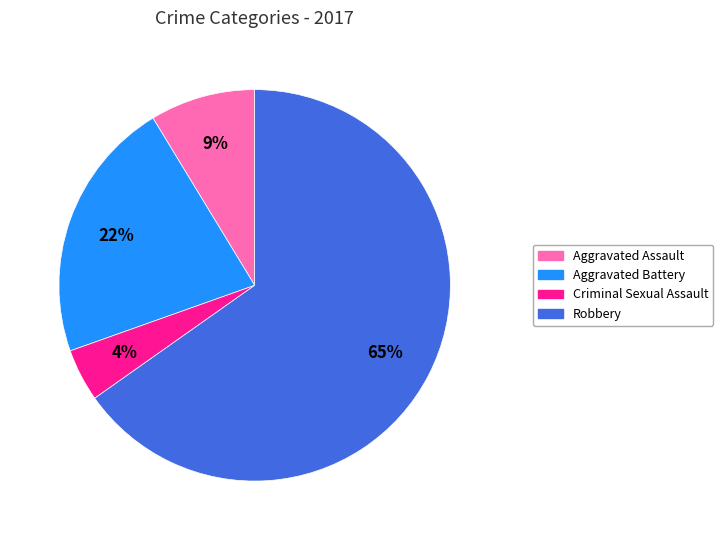

What is the largest slice in the pie chart?

Robbery